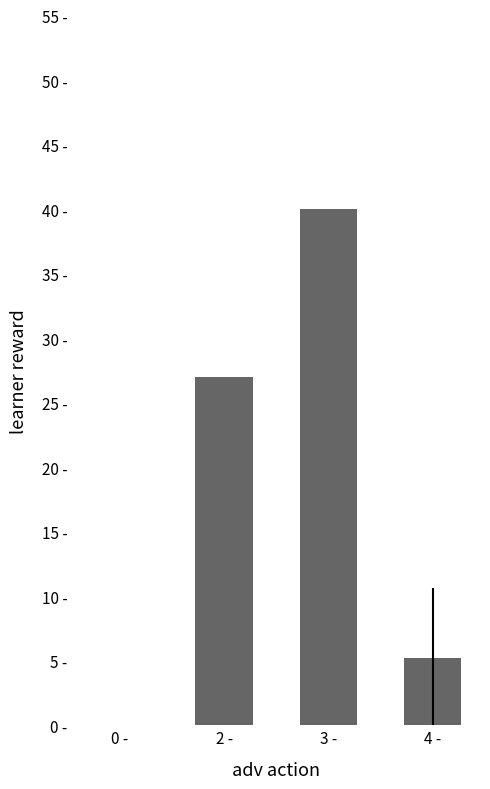

Which has a higher value, 3 - or 4 -?

3 -